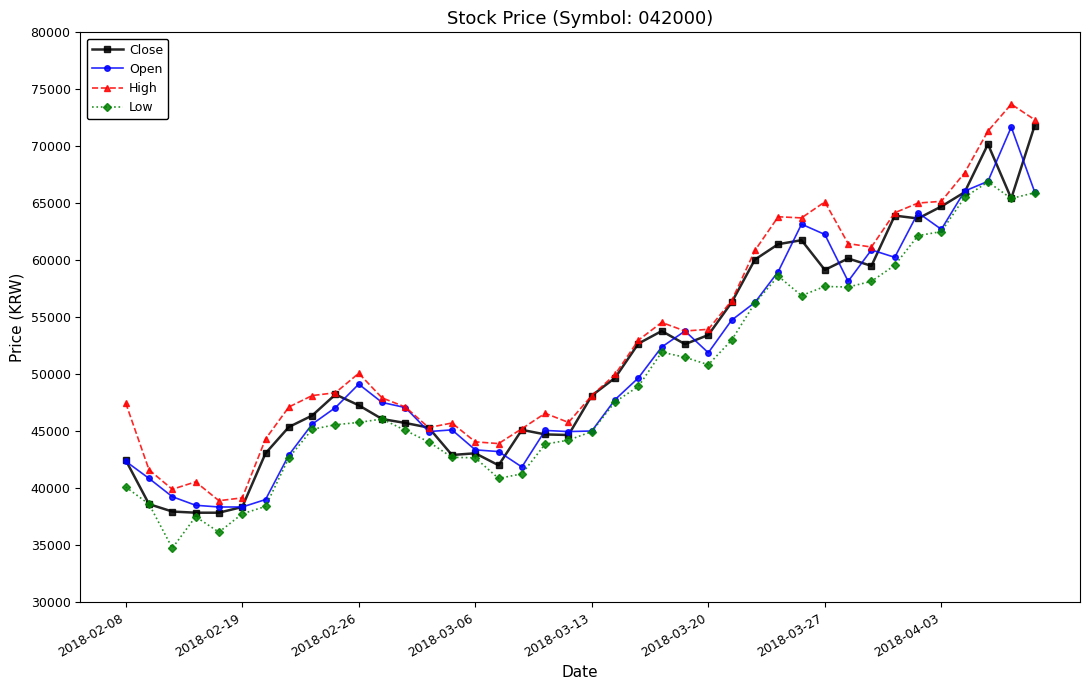

What is the minimum value shown in the chart?

34741